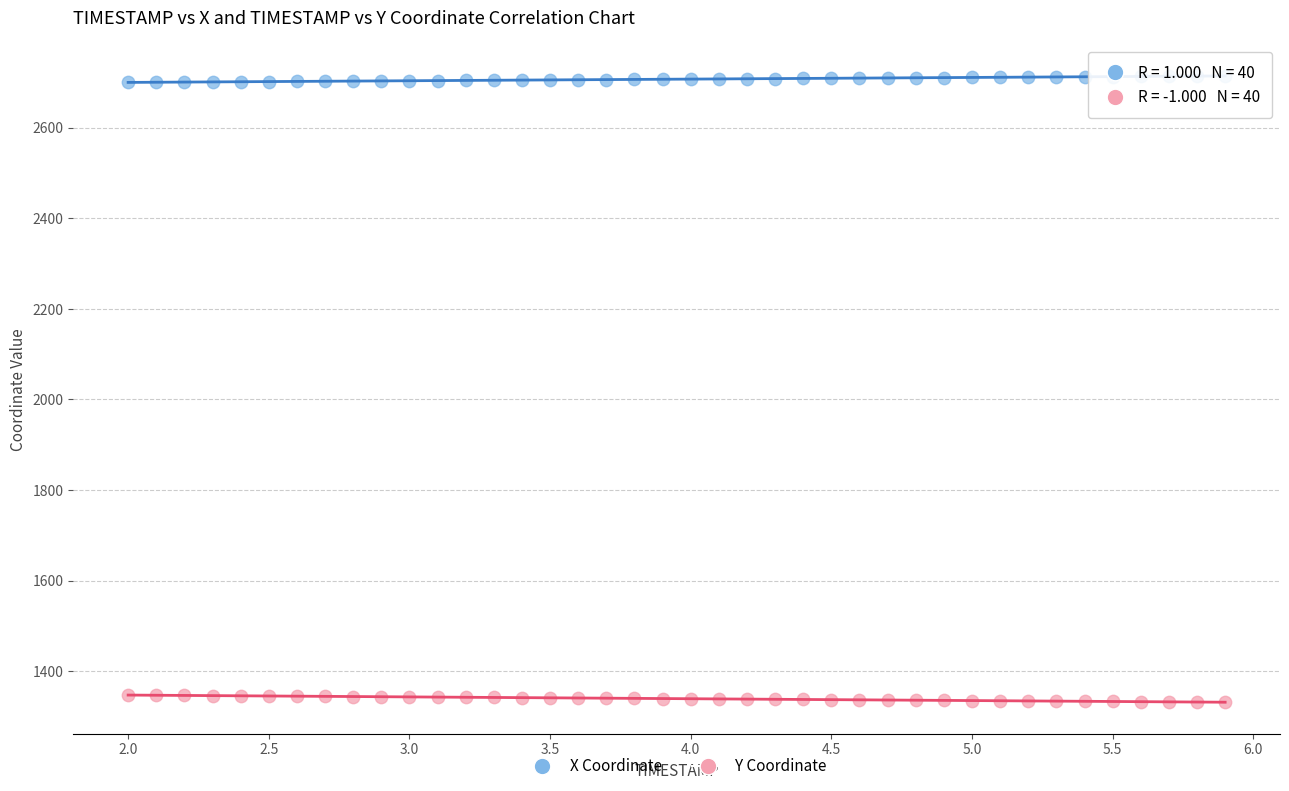

What is the X range (max minus min) for the scatter plot?

3.9